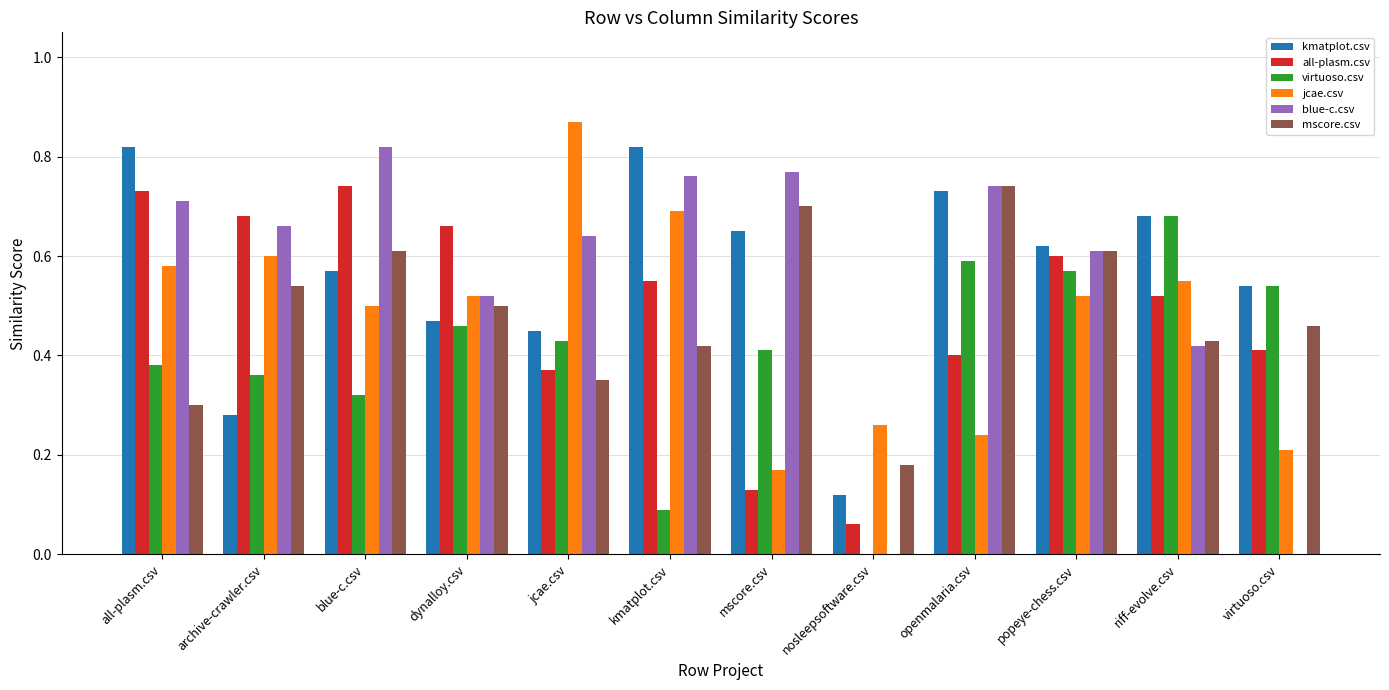

What is the sum of the all-plasm.csv values at riff-evolve.csv and archive-crawler.csv?

1.2